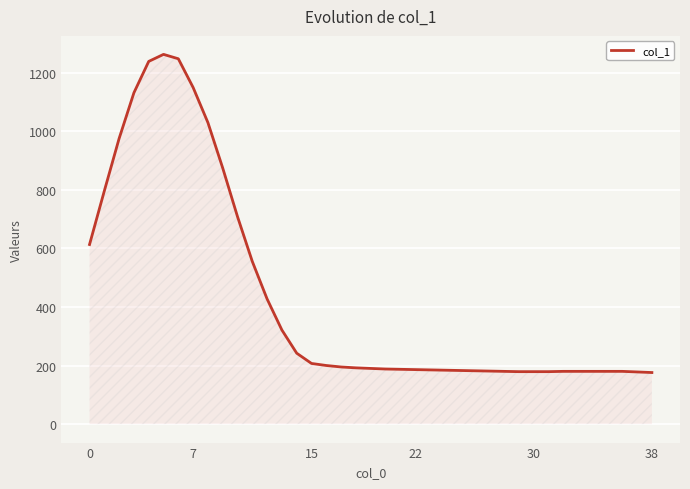

What is the difference between the maximum and minimum values?

1086